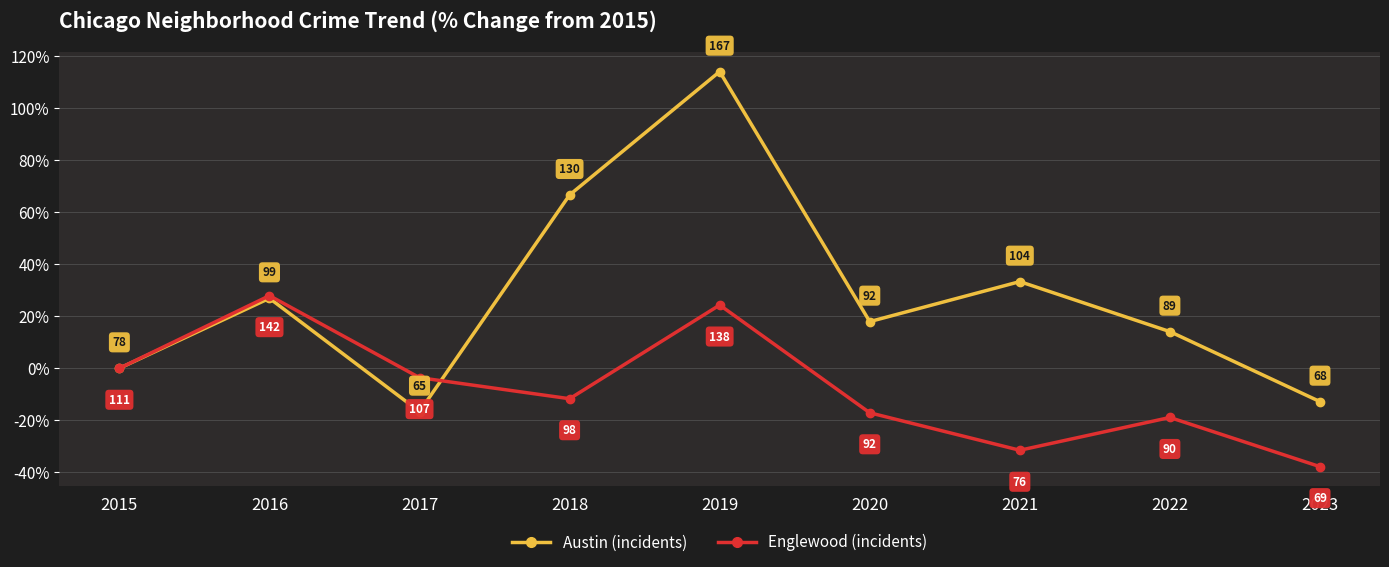

True or false: Englewood (incidents) and Austin (incidents) intersect in this chart.

True